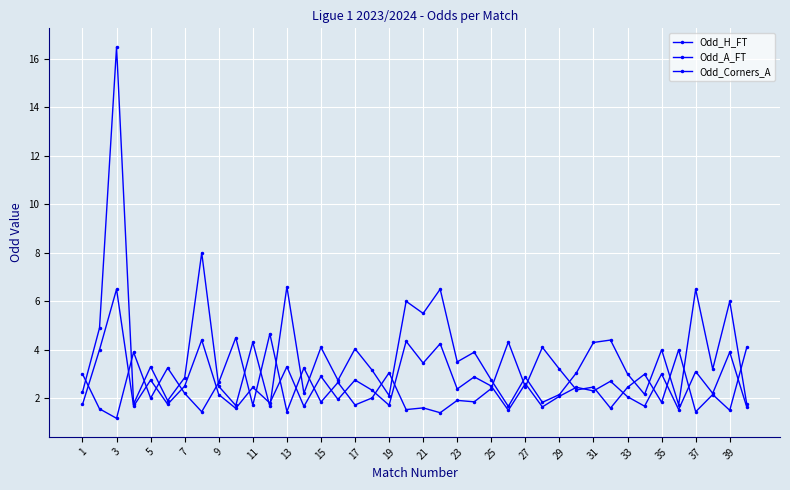

At which category does Odd_H_FT reach its first local valley?

3